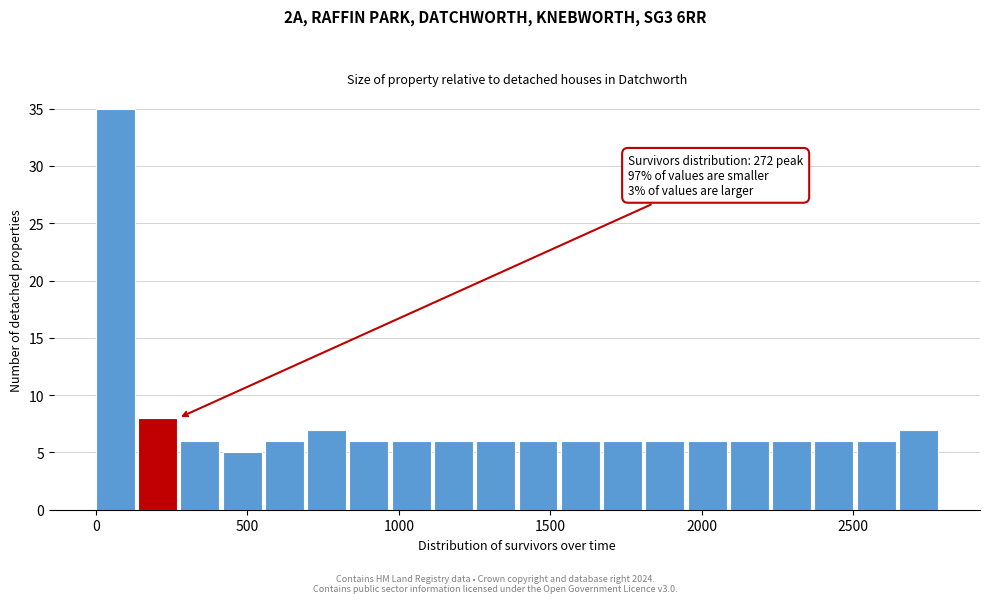

Read against the x-axis, roughly where is the centre of the tallest bar?

50